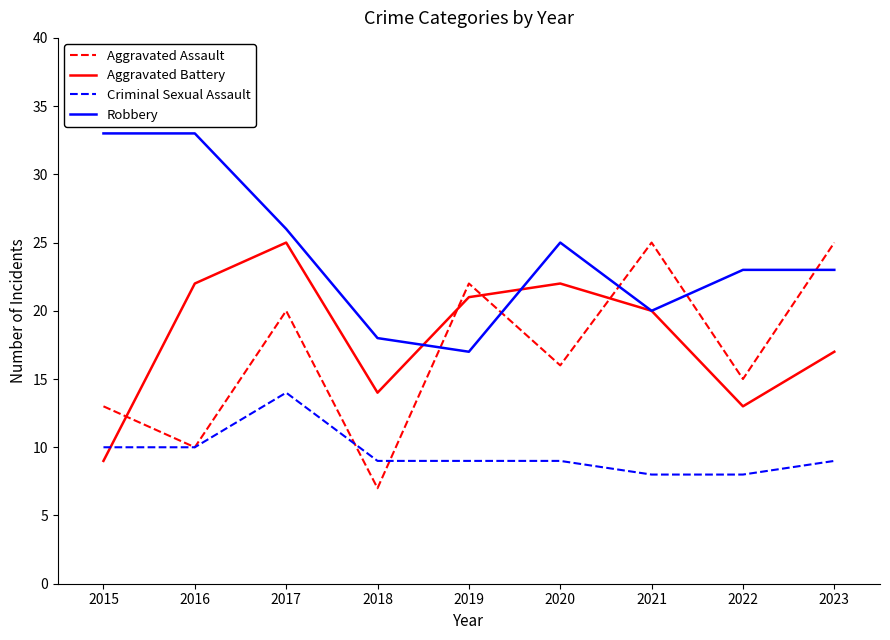

Which series has the widest spread of values?

Aggravated Assault